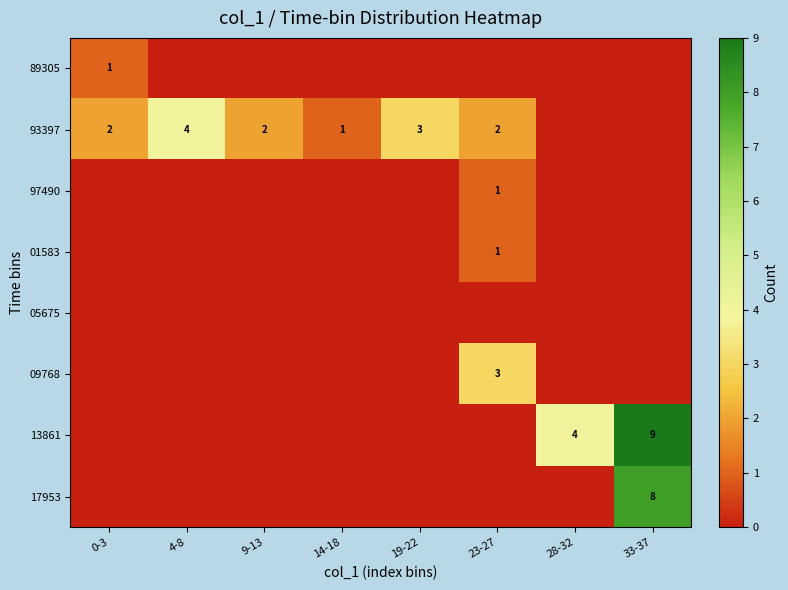

How many values in the 17953 series exceed 0?

1